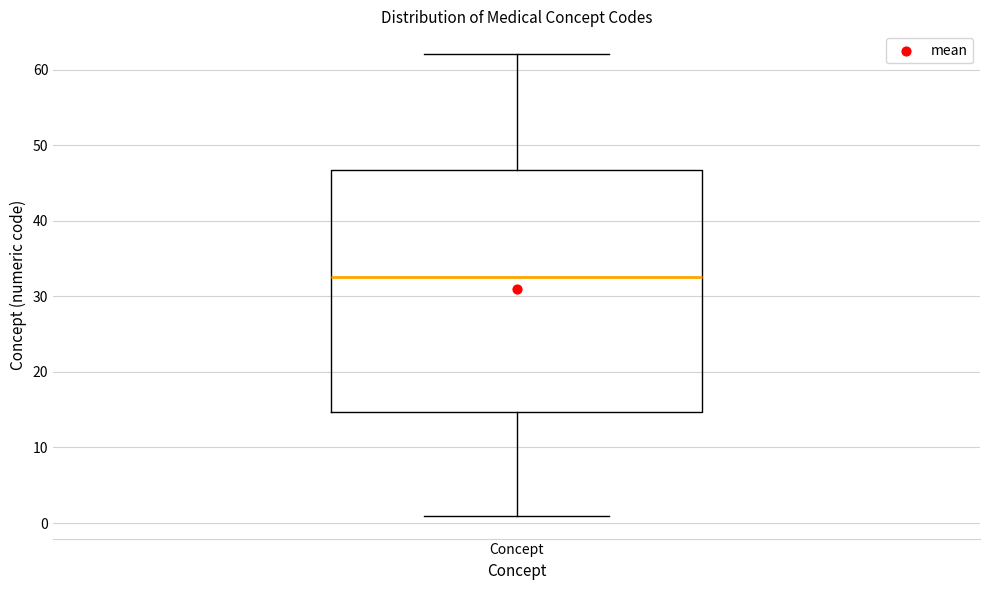

Where is the upper edge of the box for Concept on the y-axis? The values are not printed on the chart, so give them approximately, as read against the axis.

47